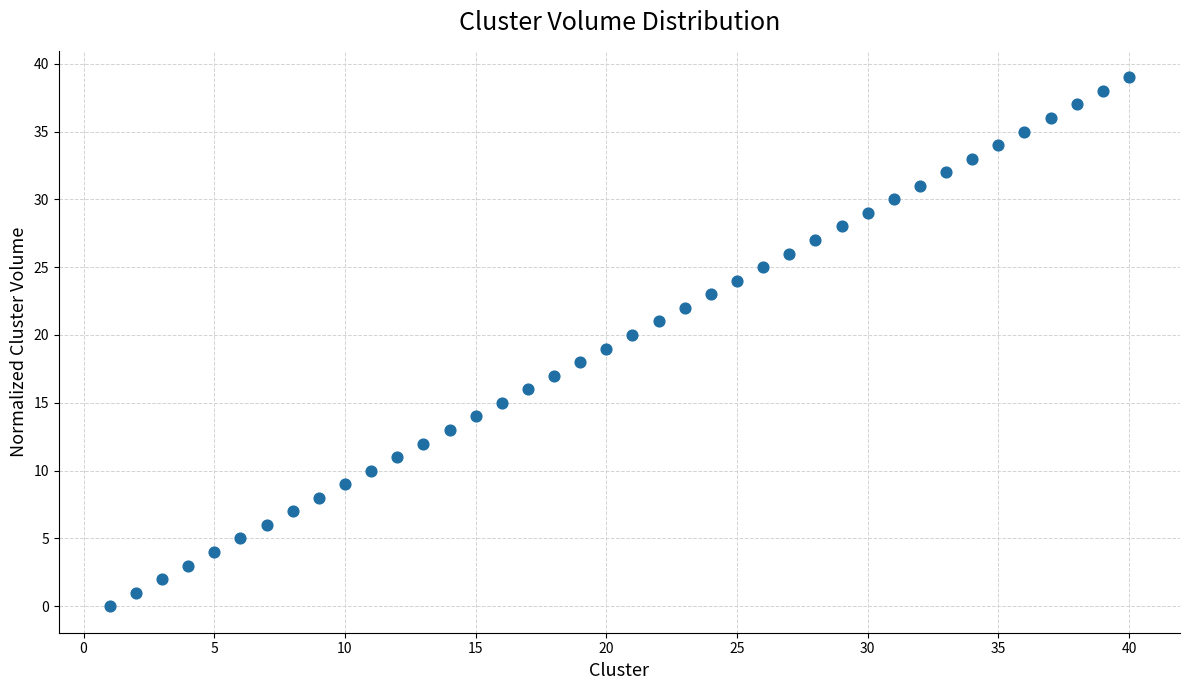

What is the range of Y values (max minus min)?

39